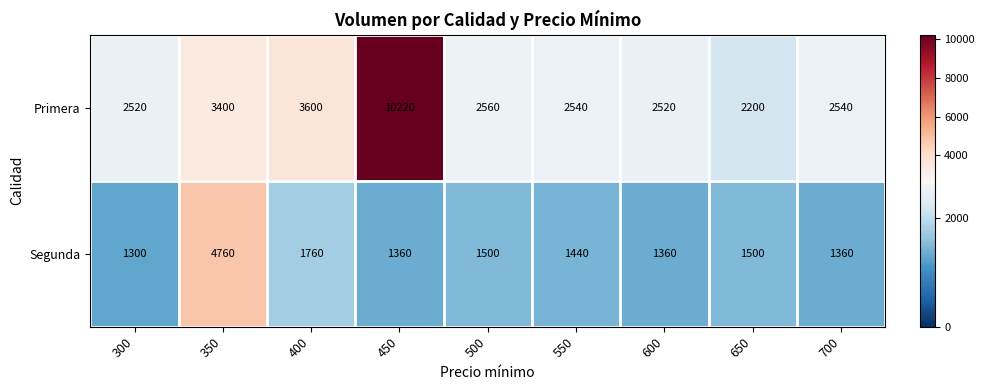

Which series has the largest range (max minus min)?

Primera